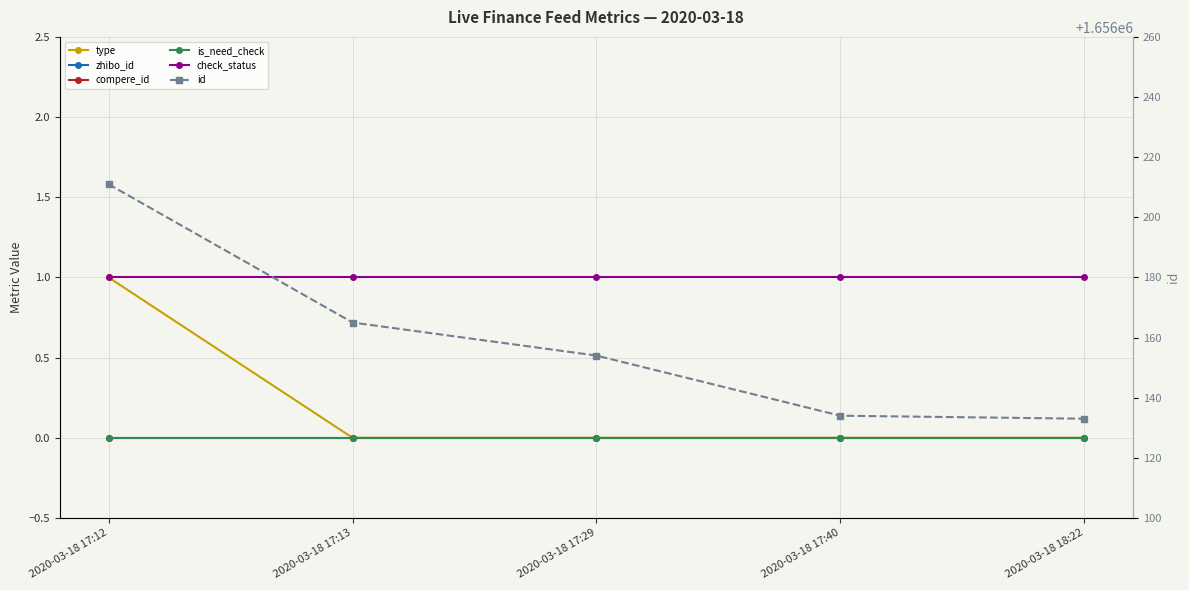

Which series has the largest range (max minus min)?

id